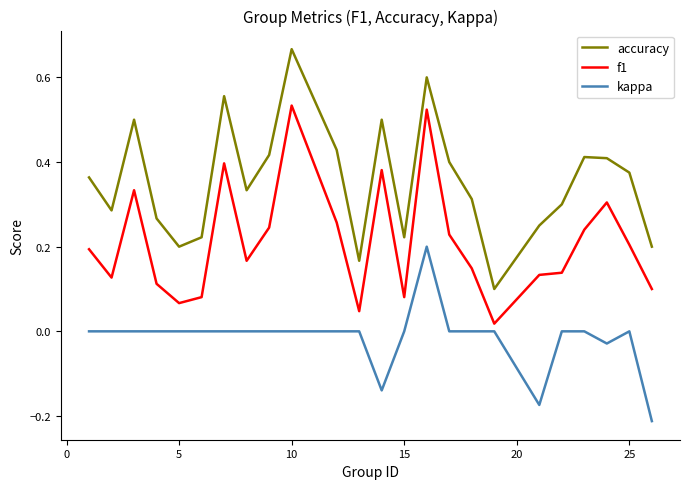

In f1, how many points are higher than both neighbors (excluding endpoints)?

6